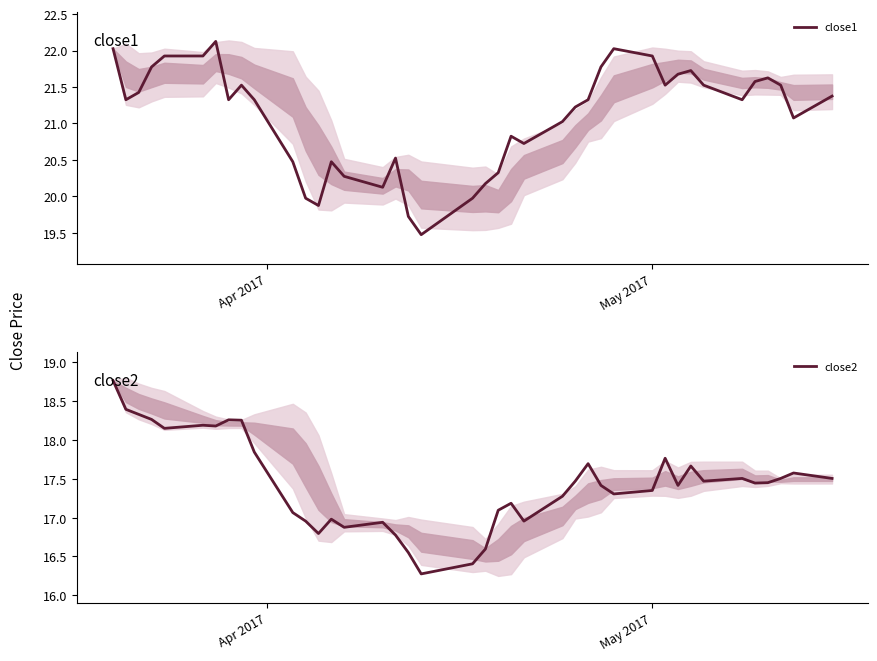

Is this an area chart (filled region under the line)?

No